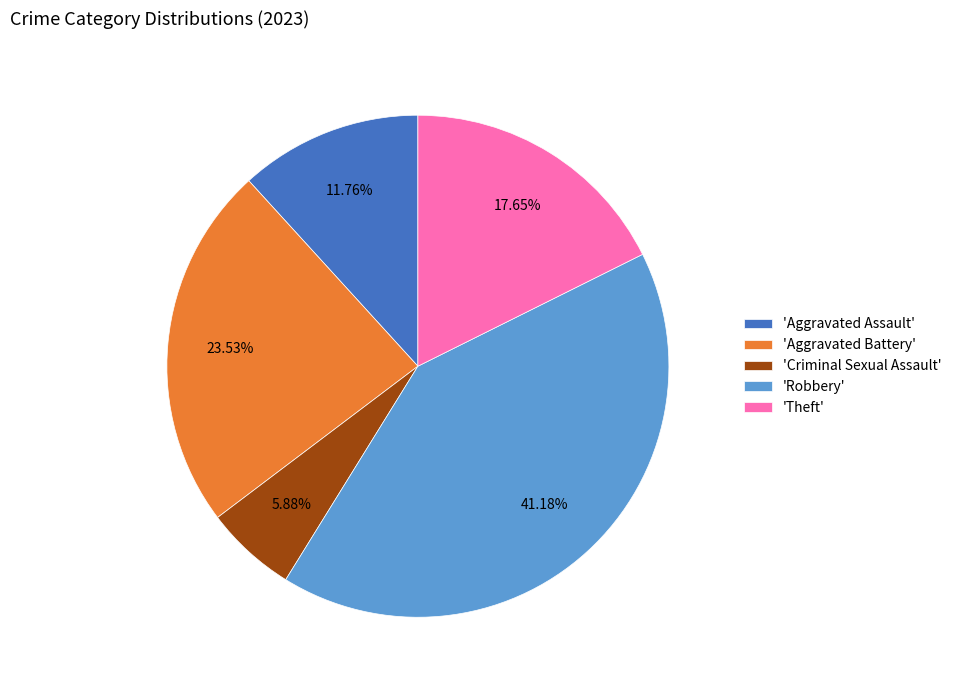

Which category has the smallest portion of the pie?

'Criminal Sexual Assault'